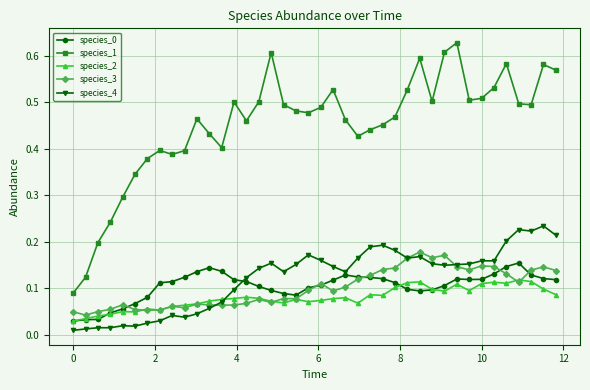

True or false: species_2 has more than 0 interior local peaks.

True